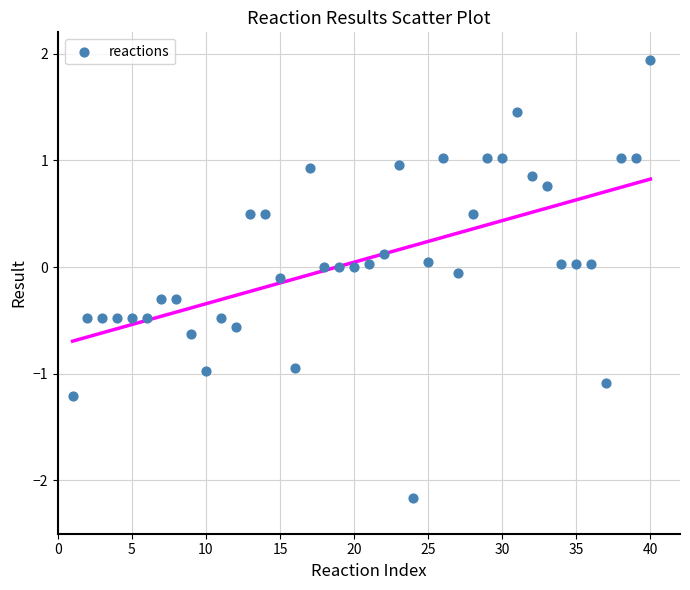

What is the range of X values (max minus min)?

39.0